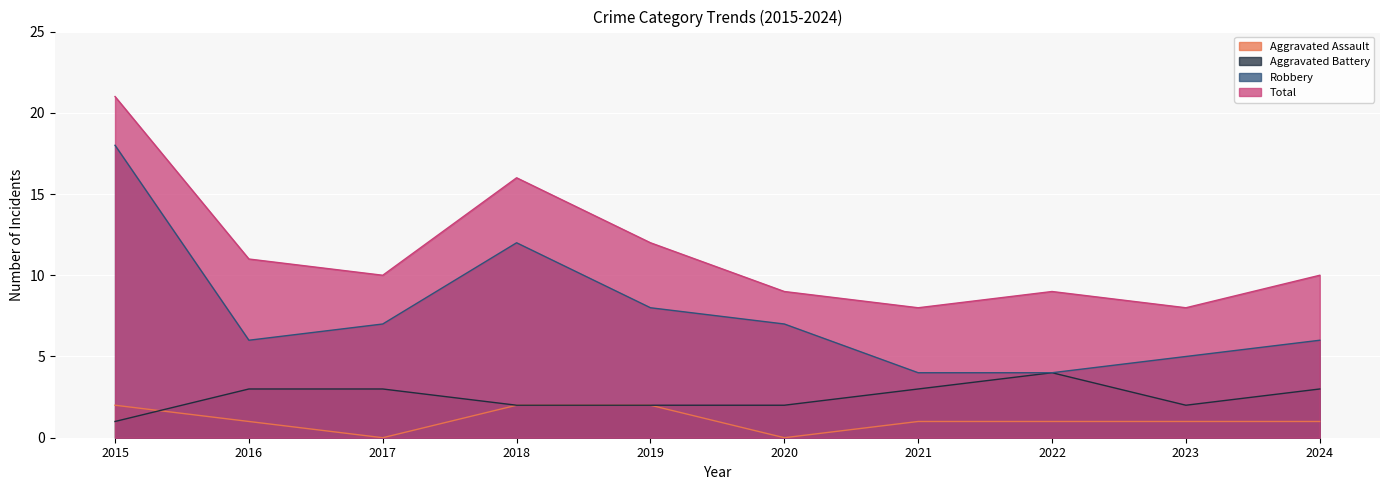

What are all the series names shown in the legend?

Aggravated Assault, Aggravated Battery, Robbery, Total